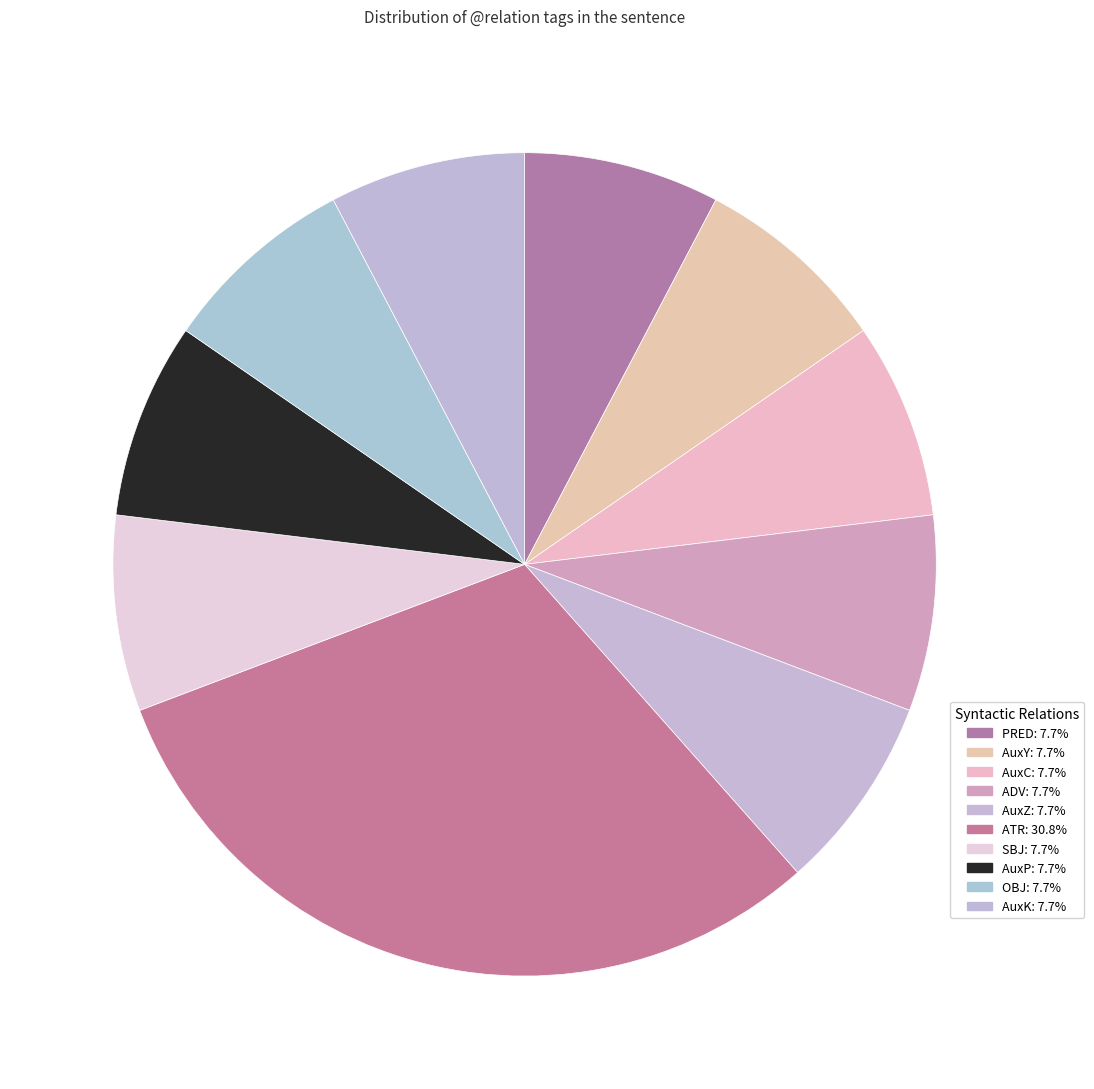

How many segments does this pie chart have?

10